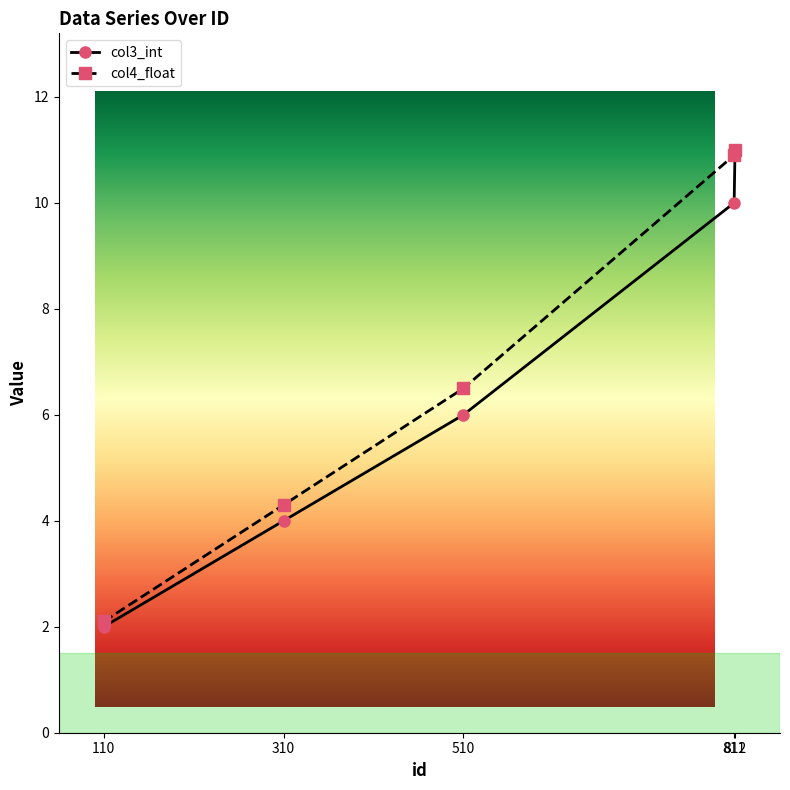

What is the sum of the col4_float values at 510 and 110?

8.6